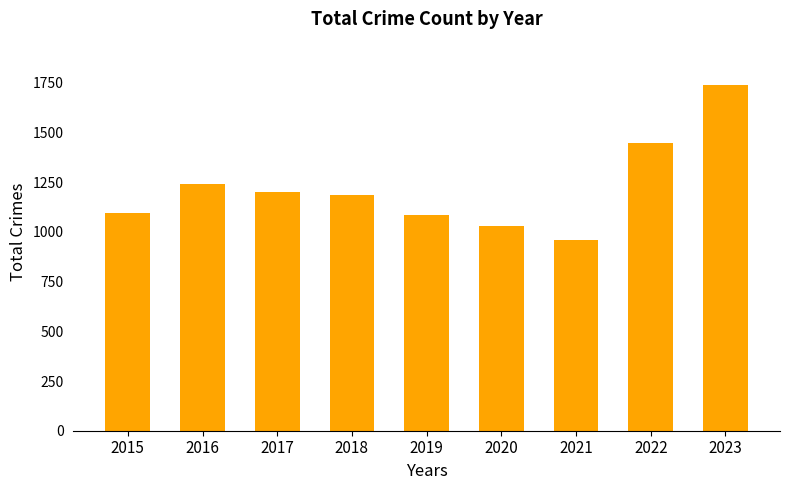

What is the change in value from 2016 to 2018?

-55